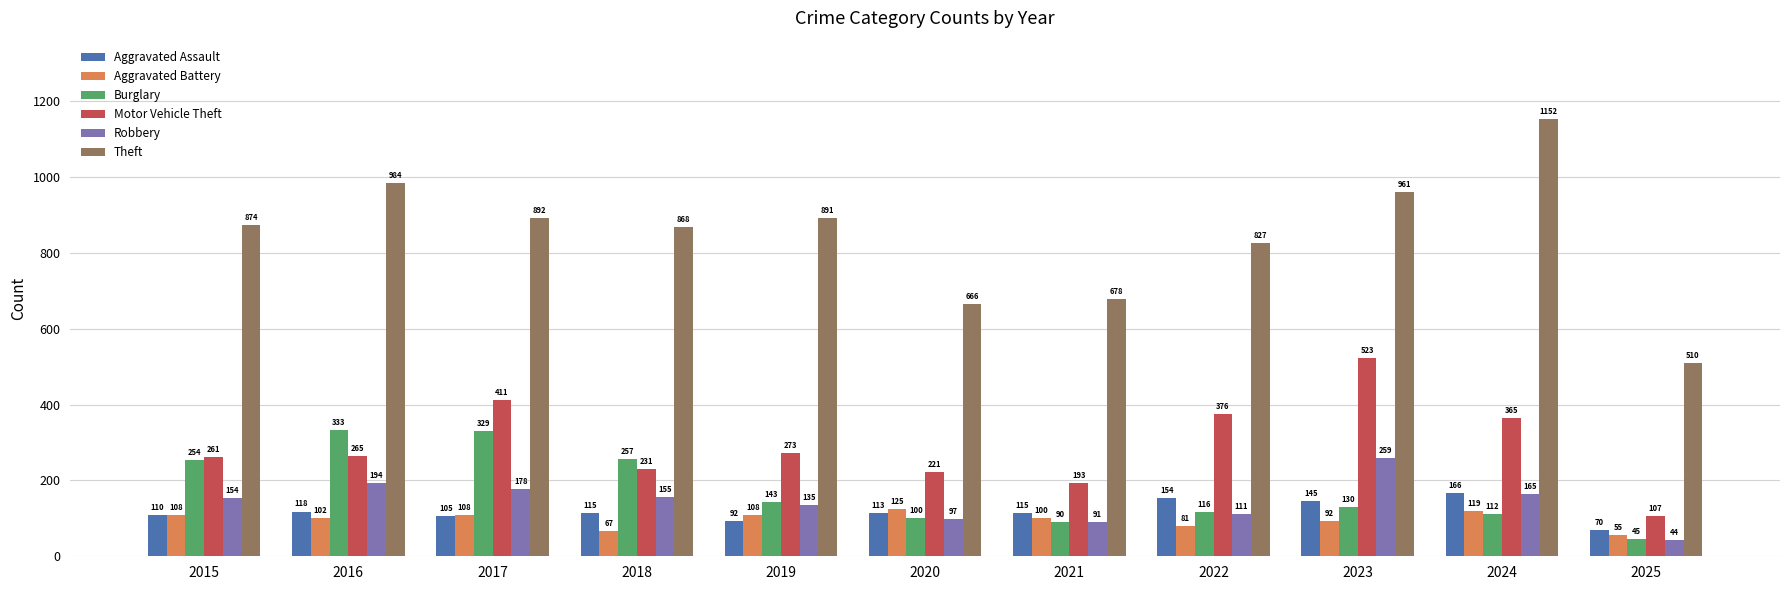

What is the spread (max minus min) of values at 2025?

466